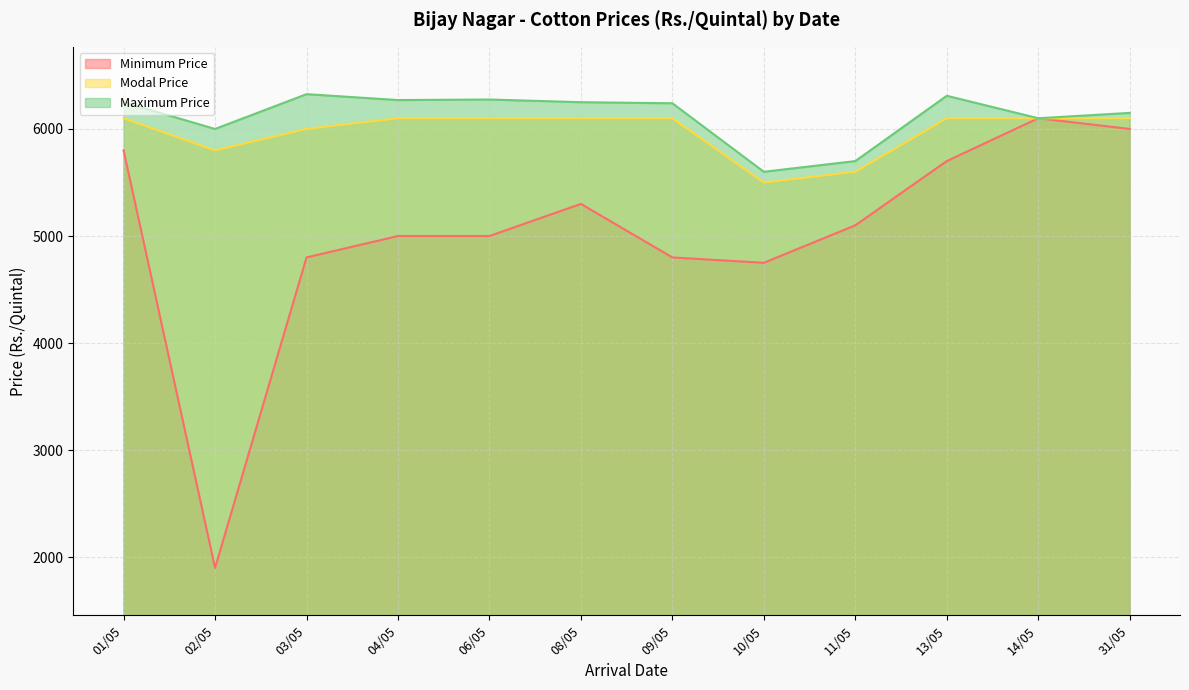

True or false: Maximum Price has a value of 6275 at 06/05.

True